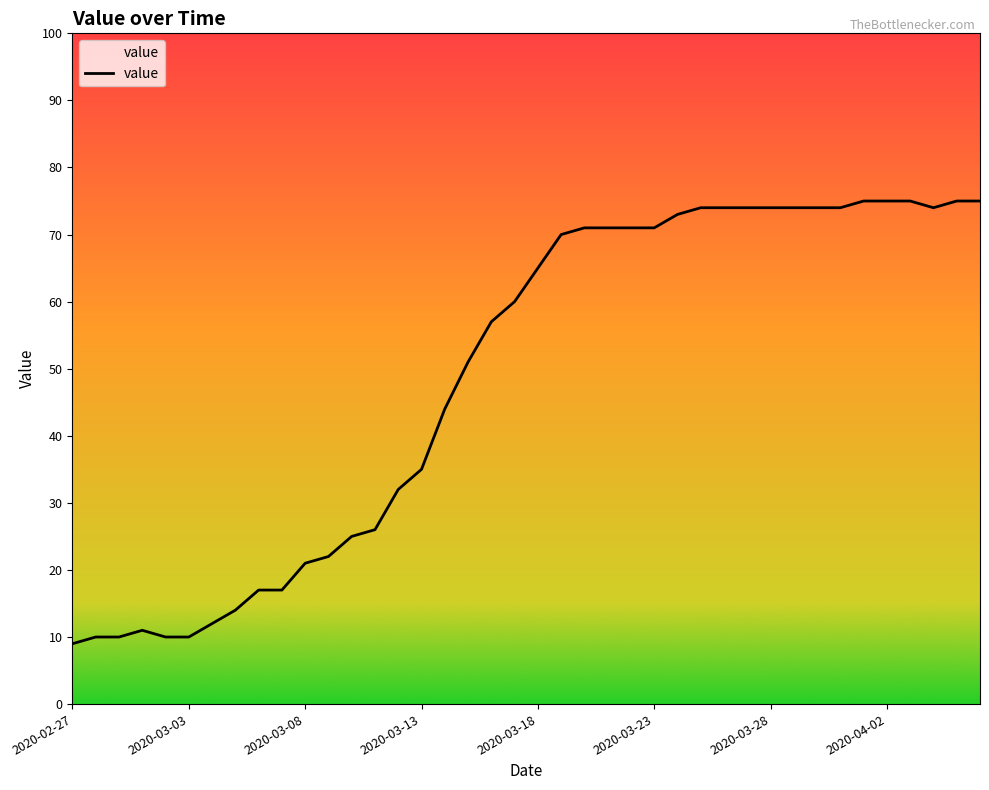

What is the maximum value shown in the chart?

75